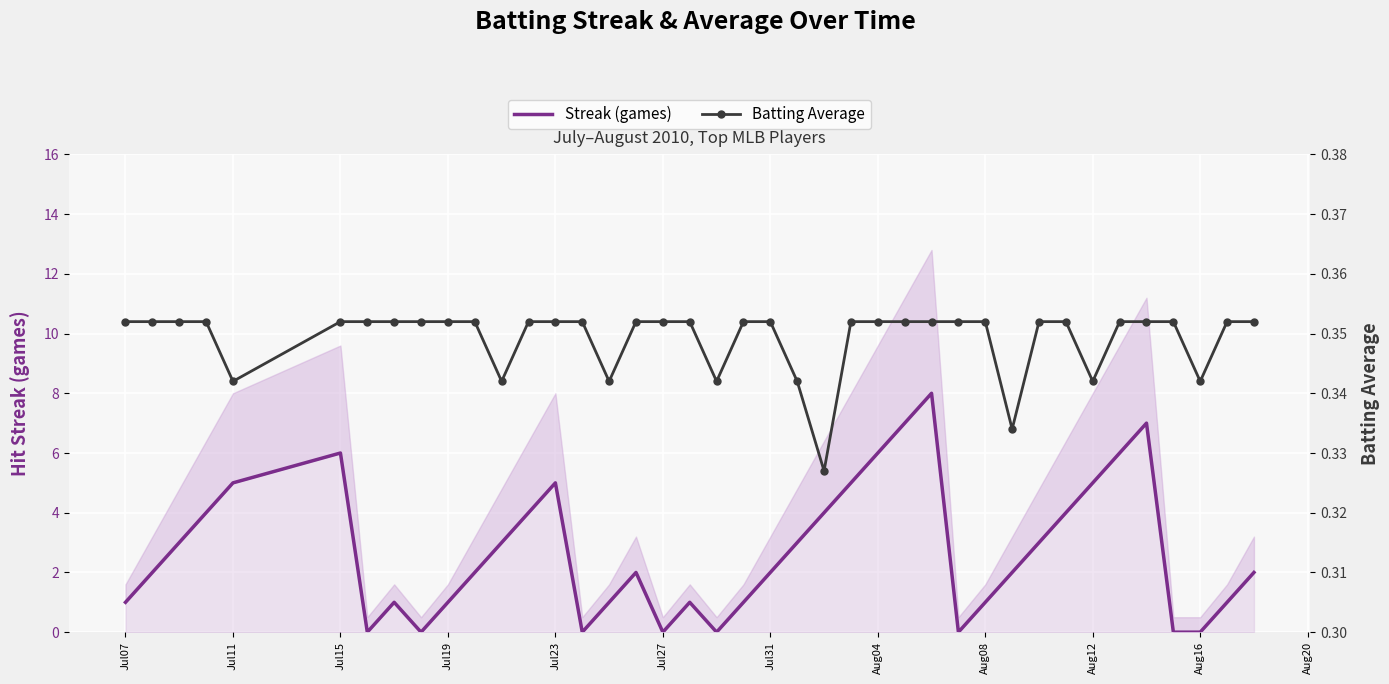

What is the value of the Streak (games) point at the 10th from the left?

1.0